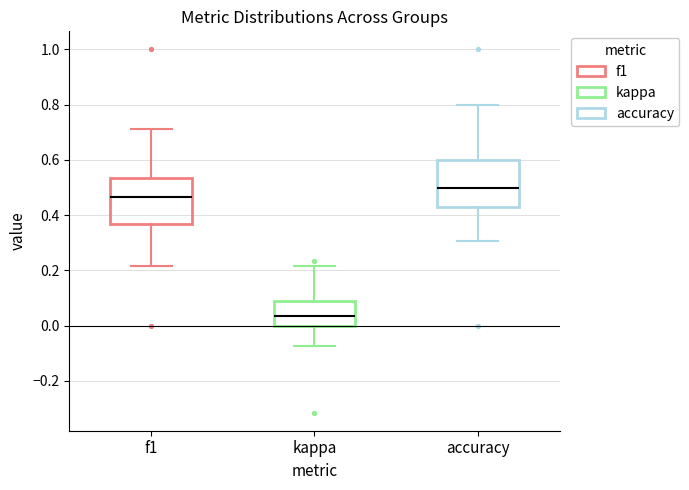

Where is the lower edge of the box for f1 on the y-axis? The values are not printed on the chart, so give them approximately, as read against the axis.

0.36